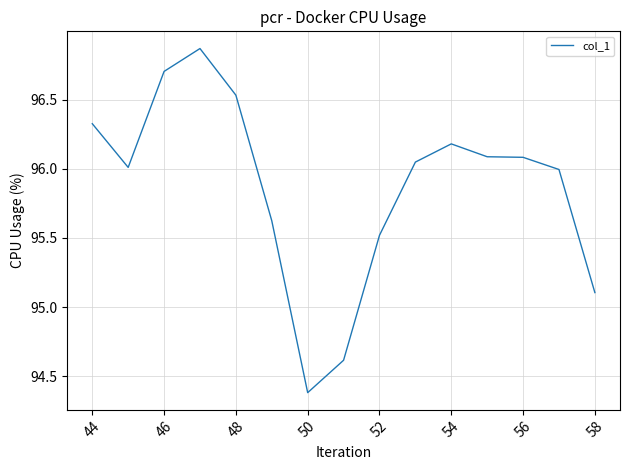

At which label does the data first exceed 96?

44